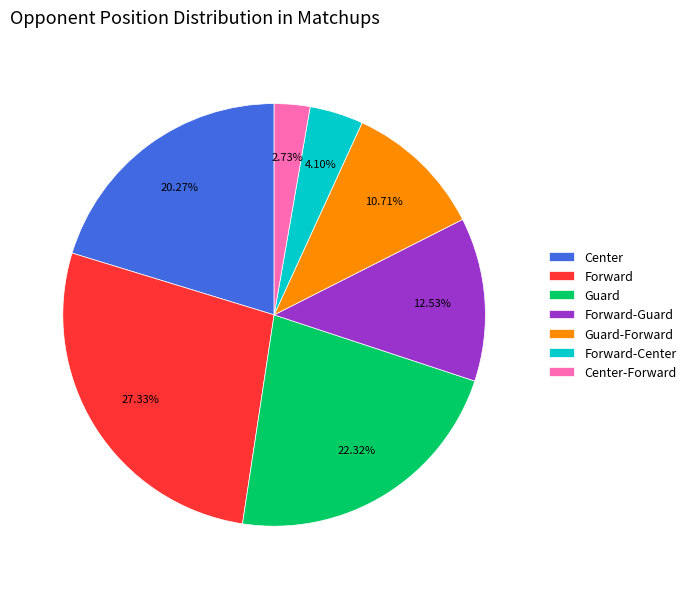

Which category has the smallest portion of the pie?

Center-Forward